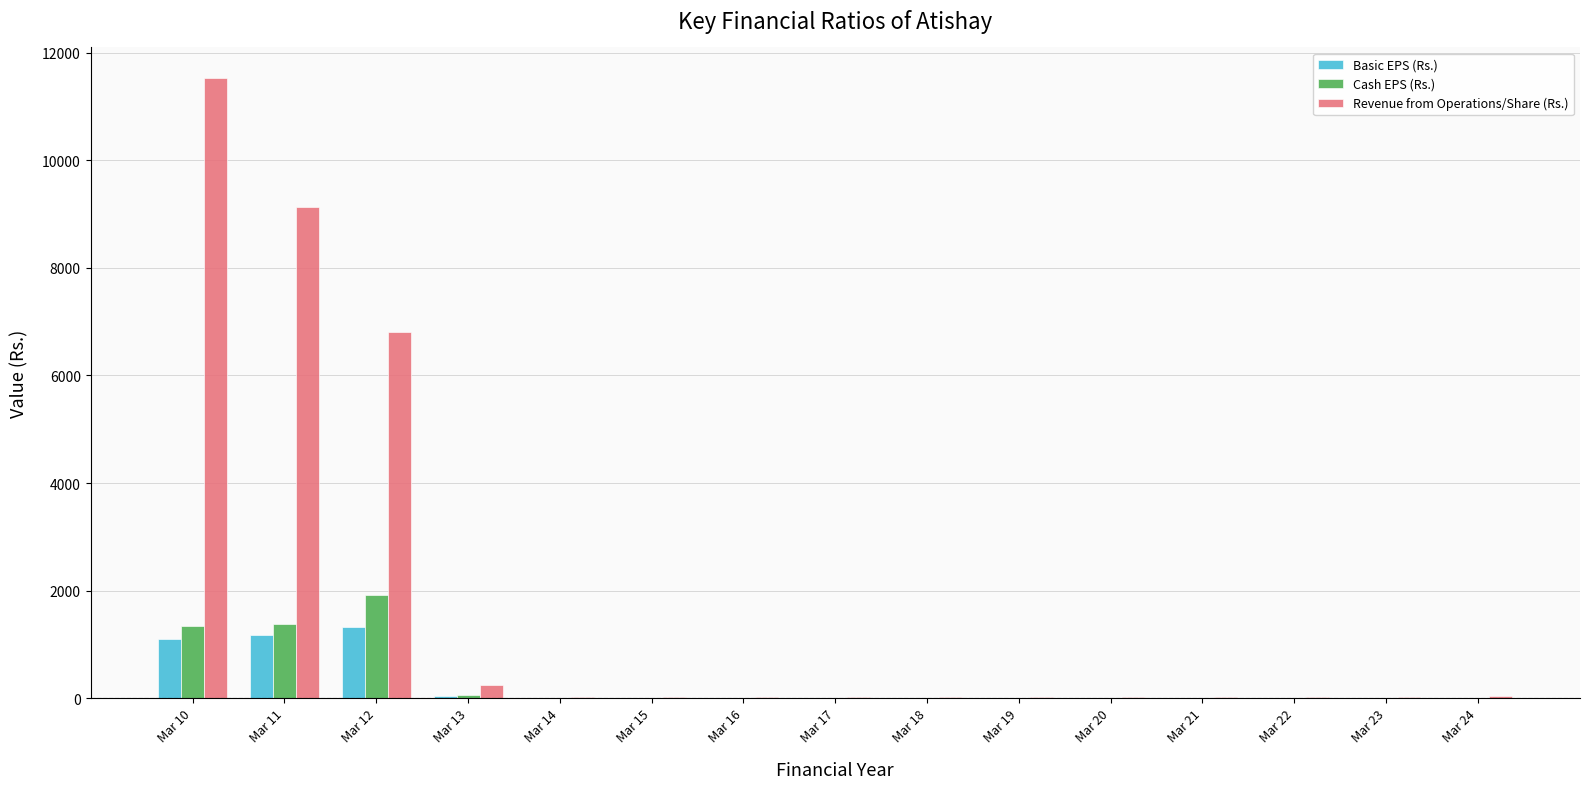

Which series has the largest total across all categories?

Revenue from Operations/Share (Rs.)